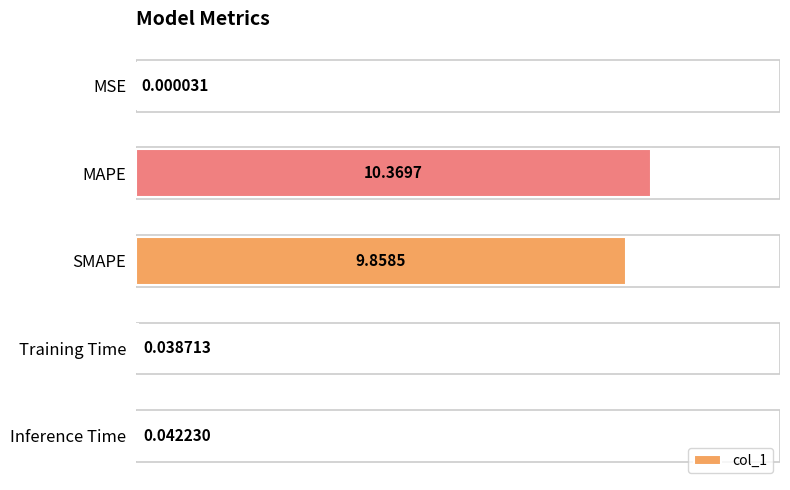

What is the average value?

4.1